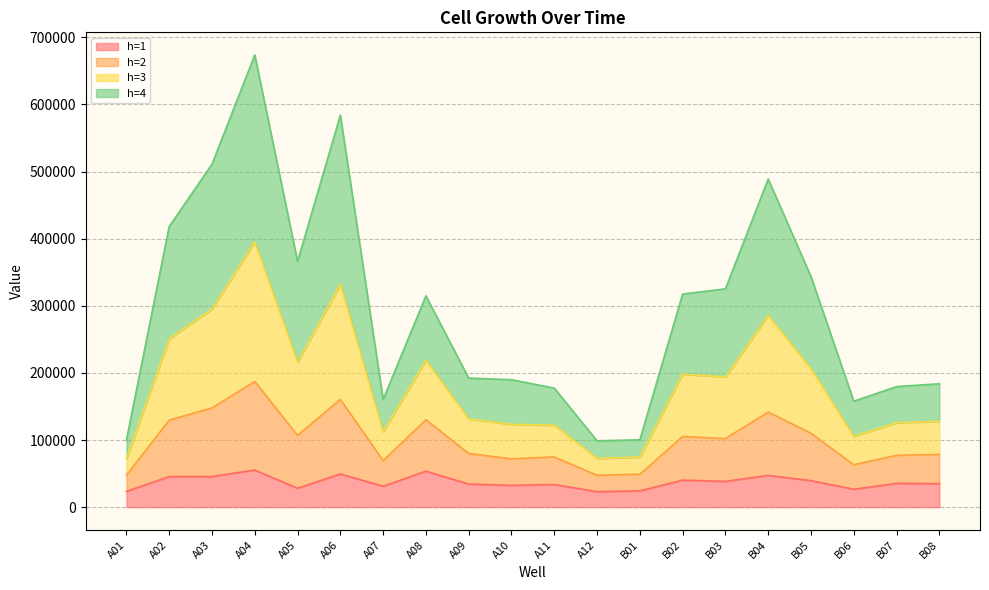

At which category is the sum across all series the highest?

A04